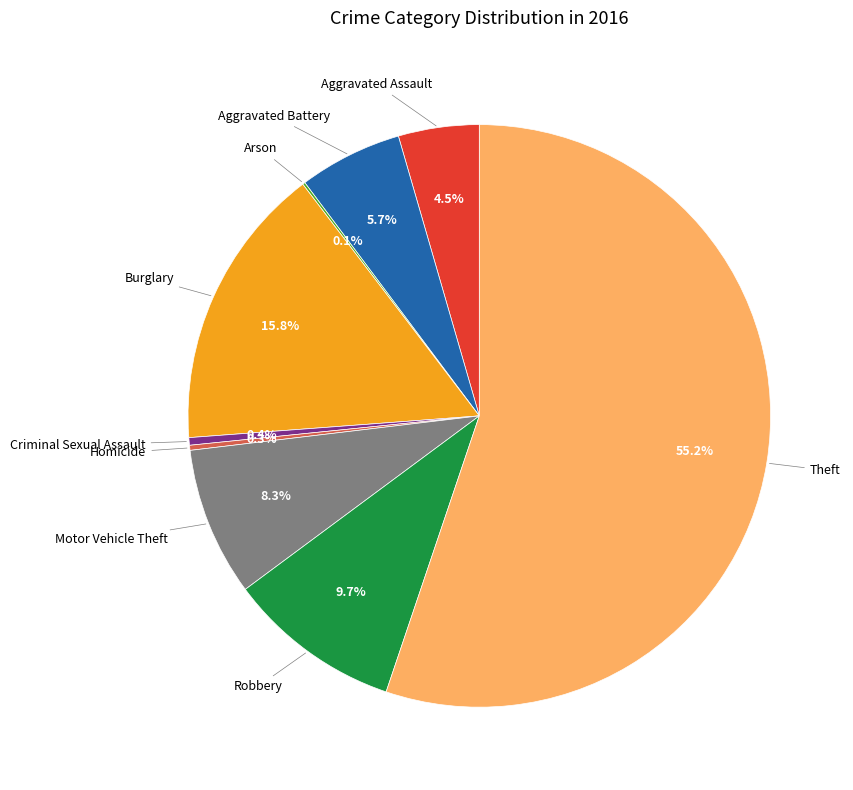

What is the majority slice?

Theft